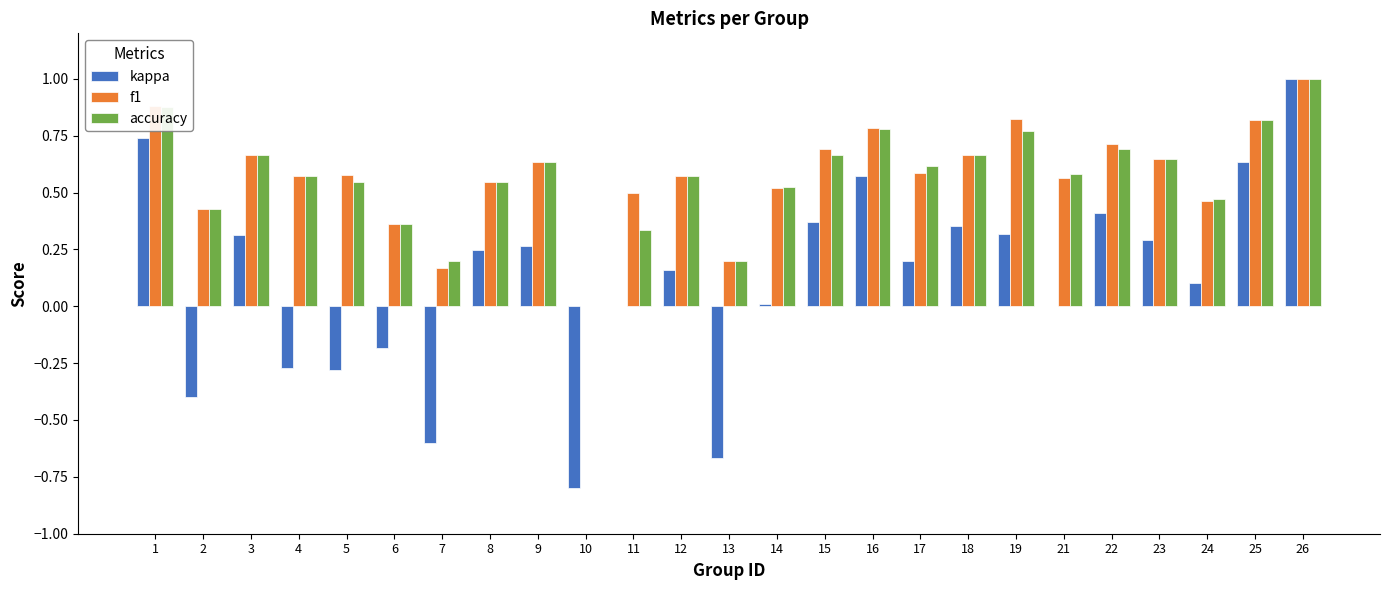

Which category has the highest value in the accuracy series?

26